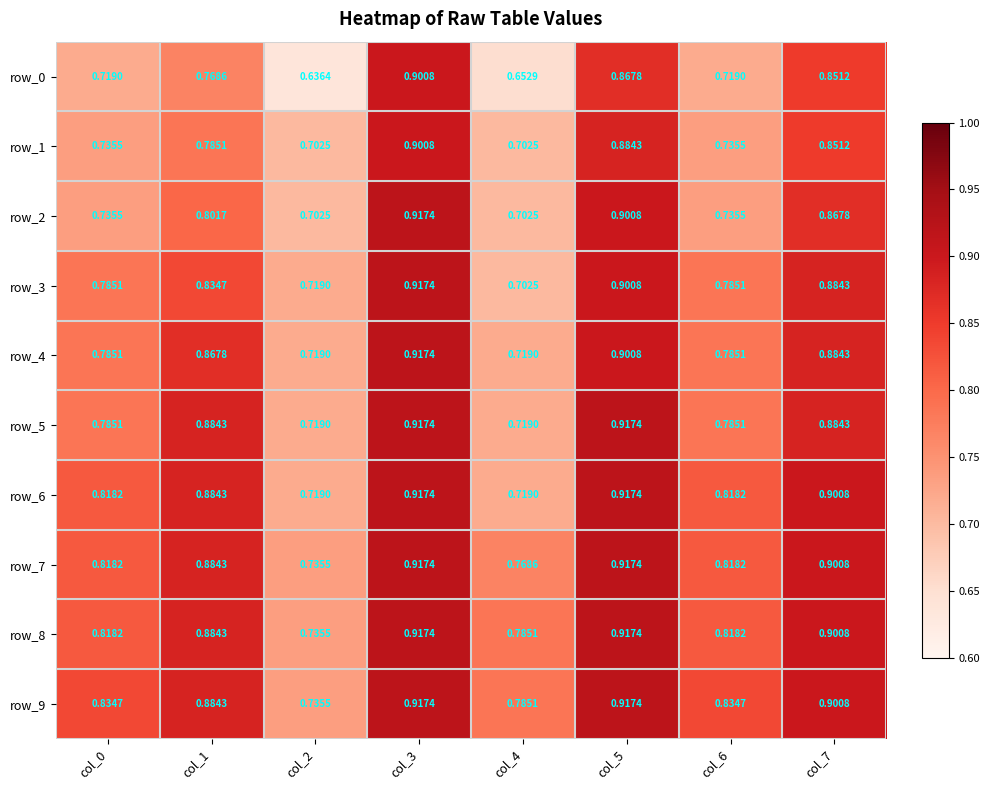

The row_6 series shows 0.8 at col_0. True or false?

True